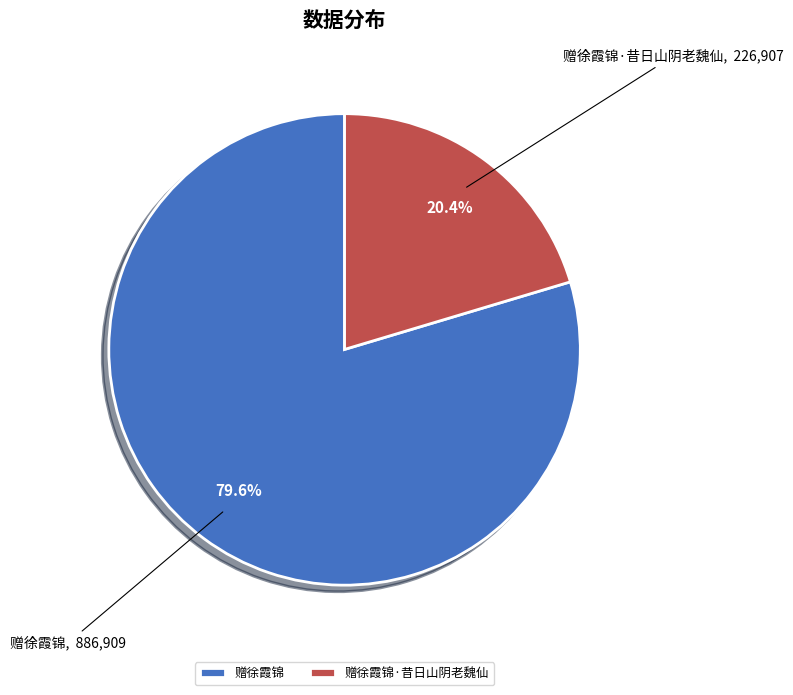

What percentage is the 赠徐霞锦 slice, to the nearest percent?

80%